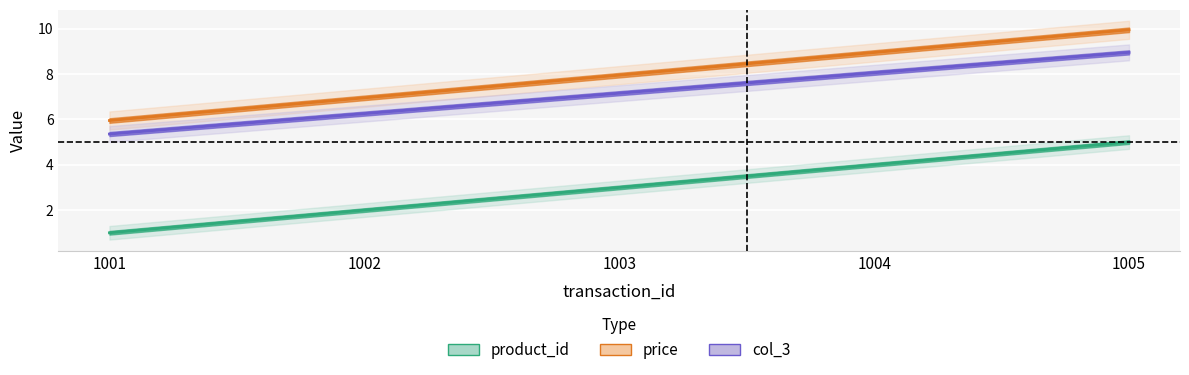

At which category does the chart reach its peak across all series?

1005